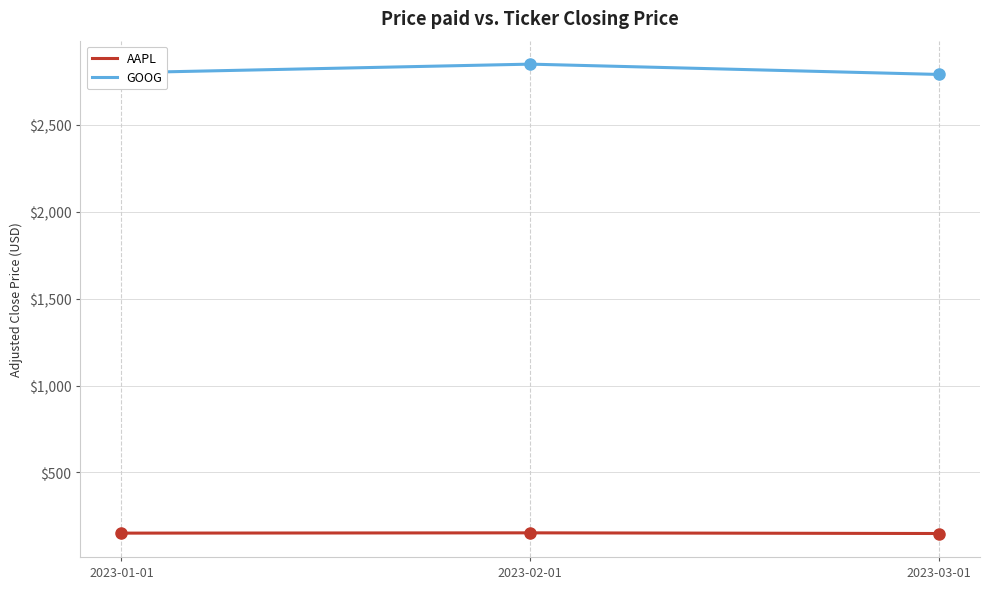

List the series in order of their overall mean, lowest first.

AAPL, GOOG